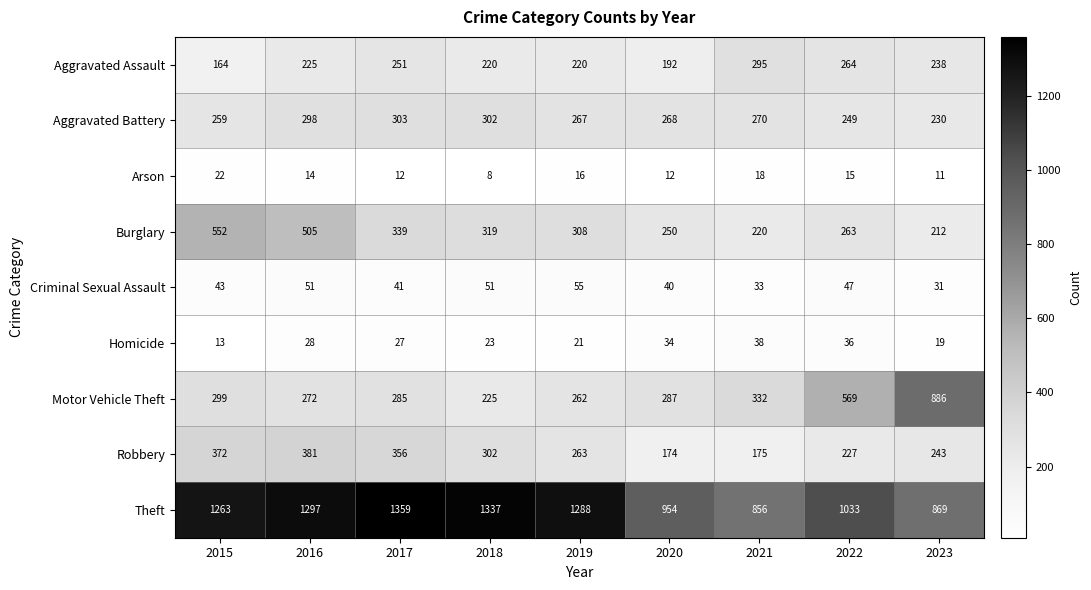

What is the difference between the maximum and minimum values in the Burglary series?

340